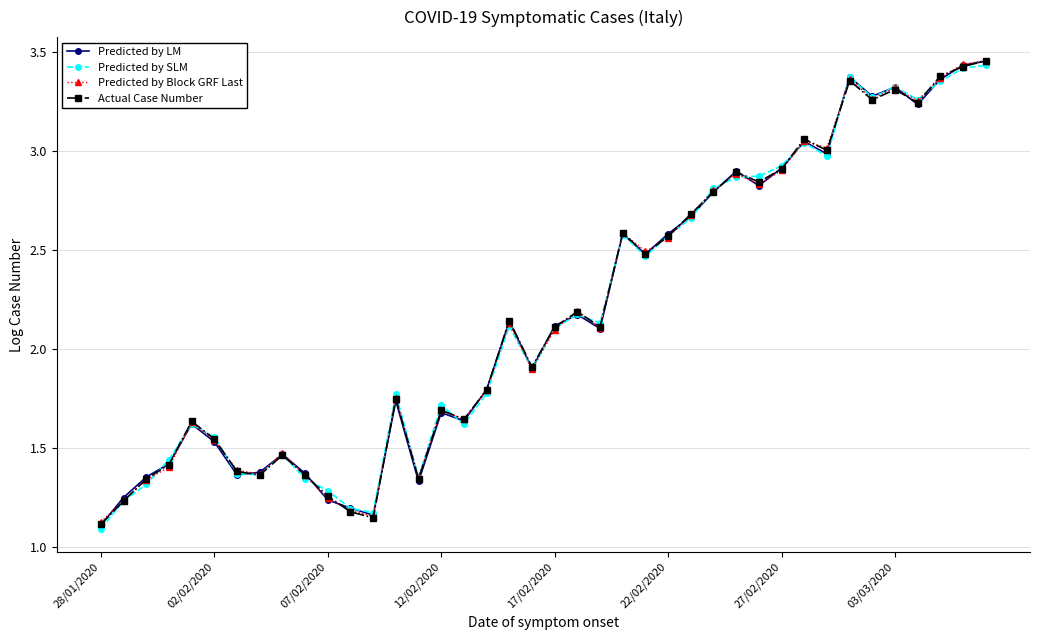

True or false: Actual Case Number has more than 1 interior local peaks.

True